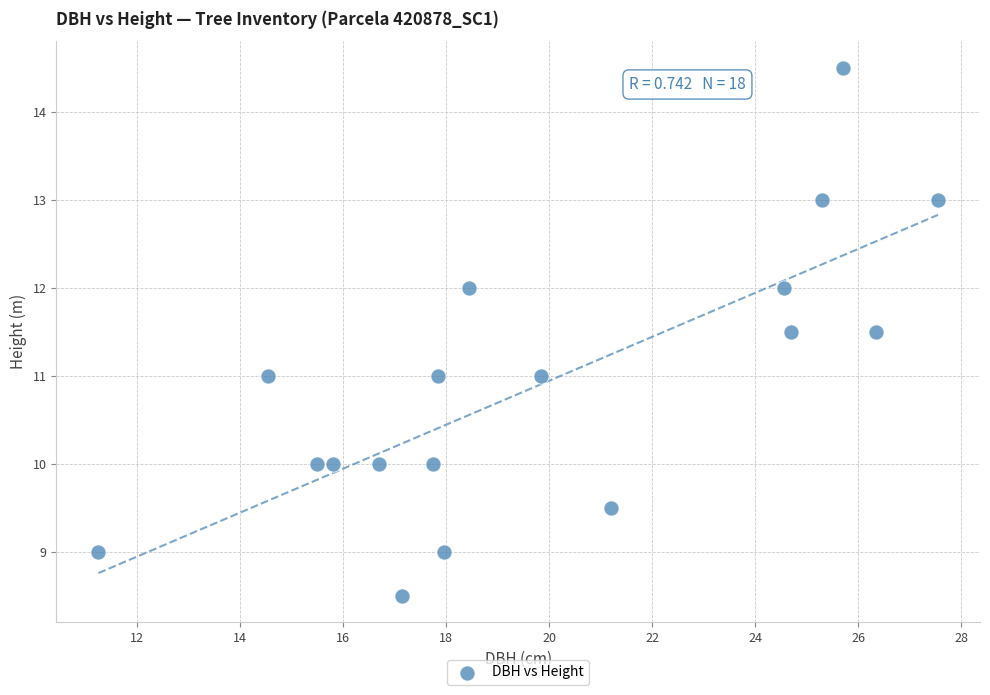

What is the range of X values (max minus min)?

16.3